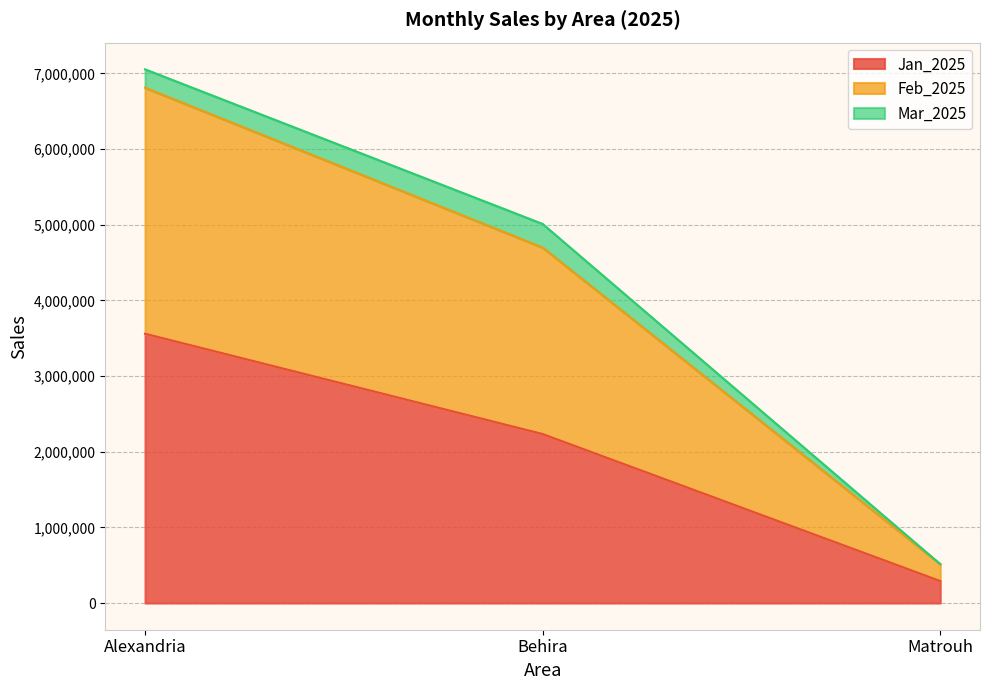

At which label does Jan_2025 reach its peak?

Alexandria